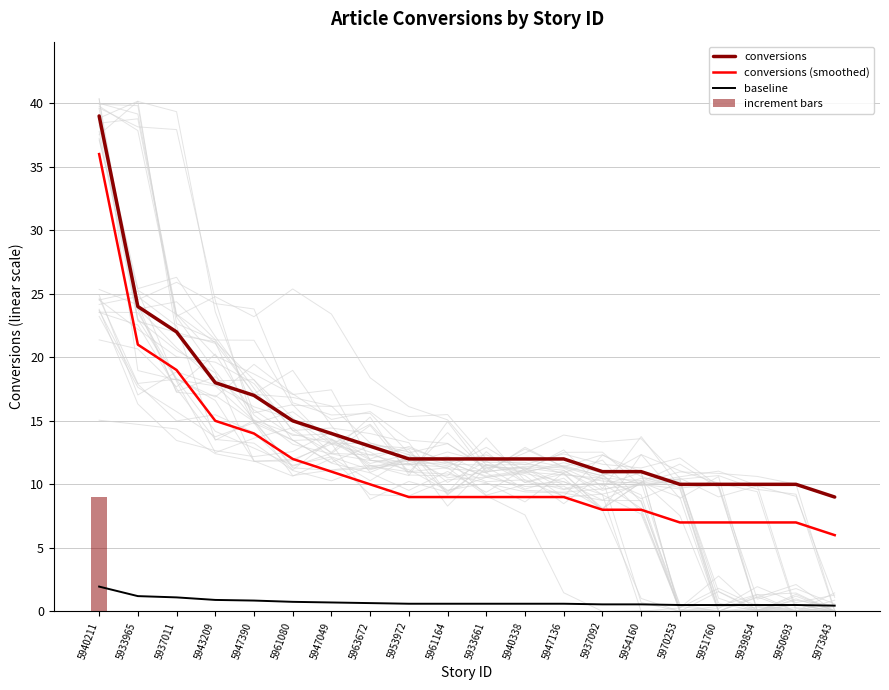

Rank the categories by baseline value from lowest to highest.

5973843, 5970253, 5951760, 5939854, 5950693, 5937092, 5954160, 5953972, 5961164, 5933661, 5940338, 5947136, 5963672, 5947049, 5961080, 5947390, 5943209, 5937011, 5933965, 5940211